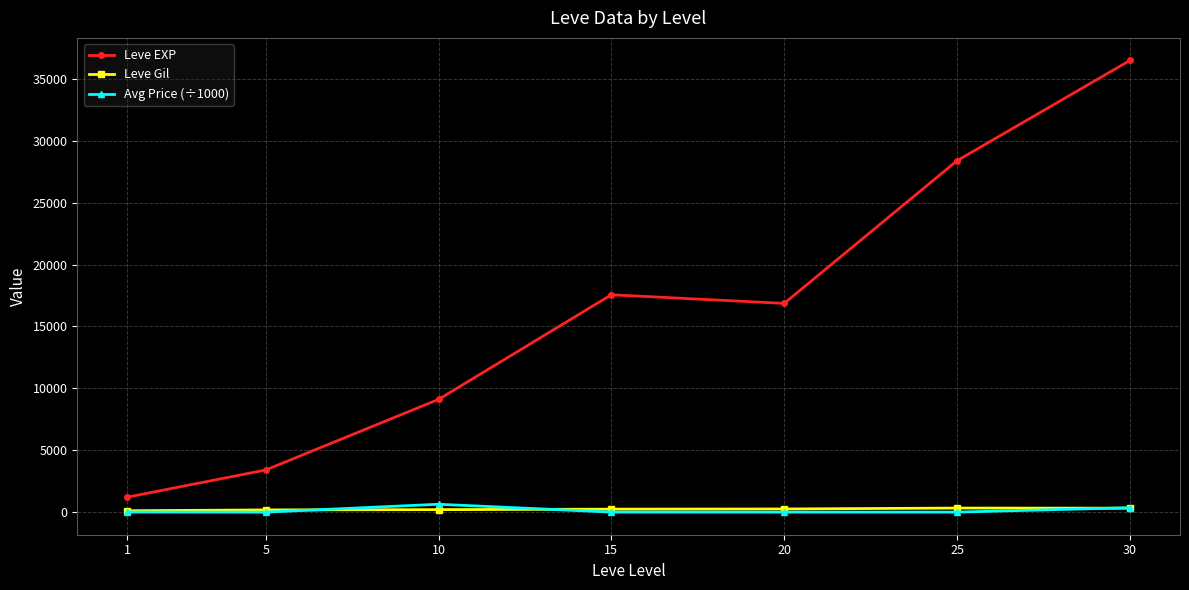

The value of Leve EXP at 15 is 27383.1. True or false?

False